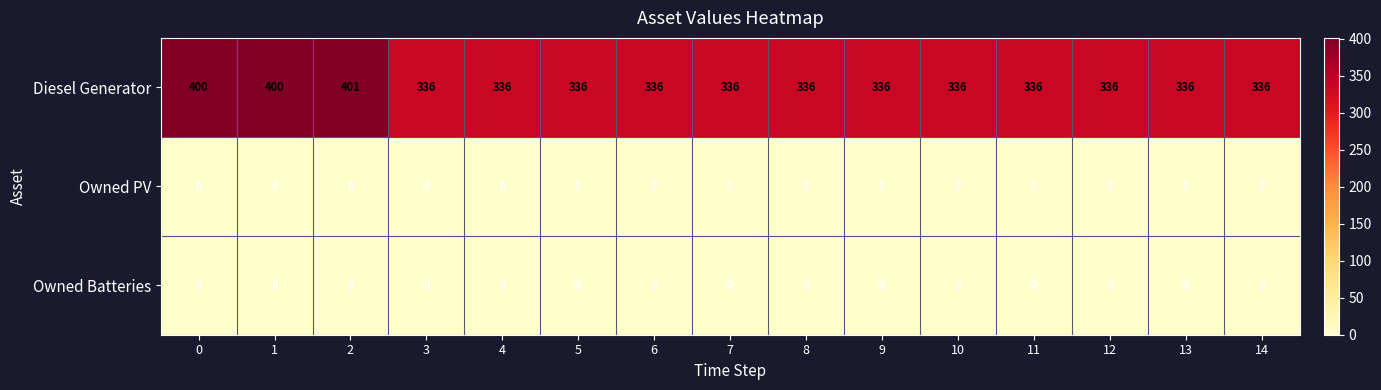

What is the spread (max minus min) of values at 8?

336